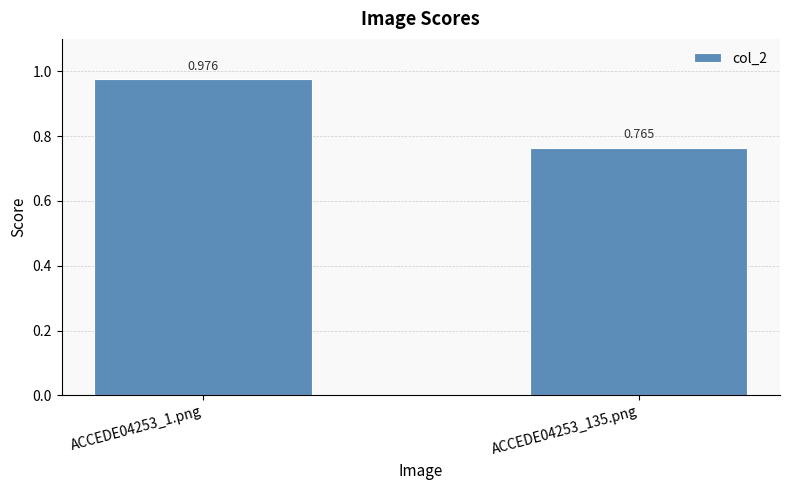

What is the label of the 2nd bar from the left?

ACCEDE04253_135.png